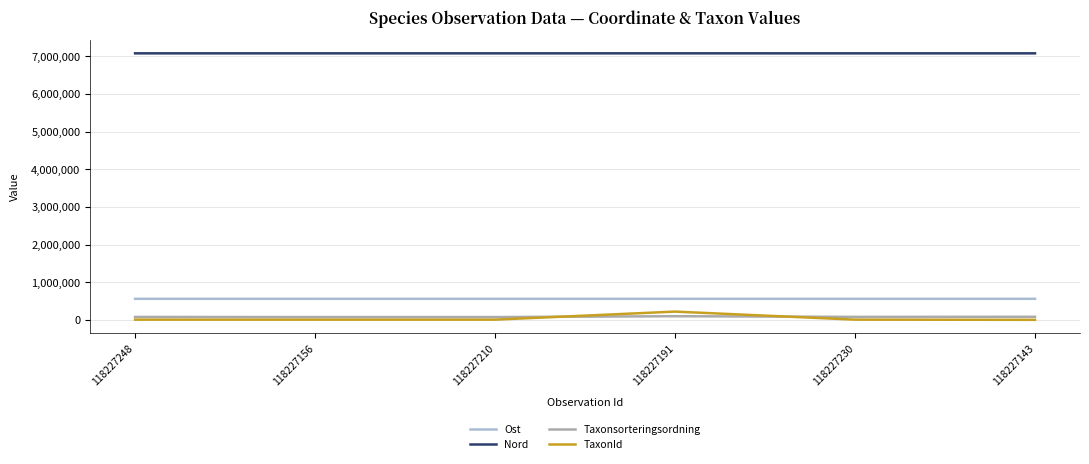

True or false: Taxonsorteringsordning and Ost cross at least once.

False